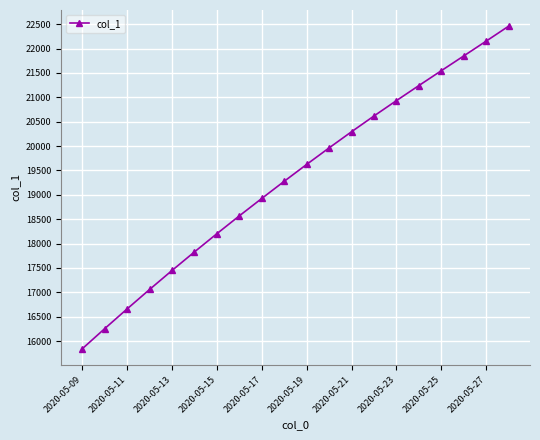

What is the greatest value displayed?

22459.8